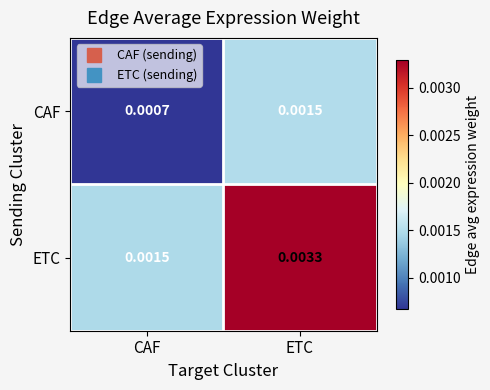

Which series changed the most between CAF and ETC?

ETC